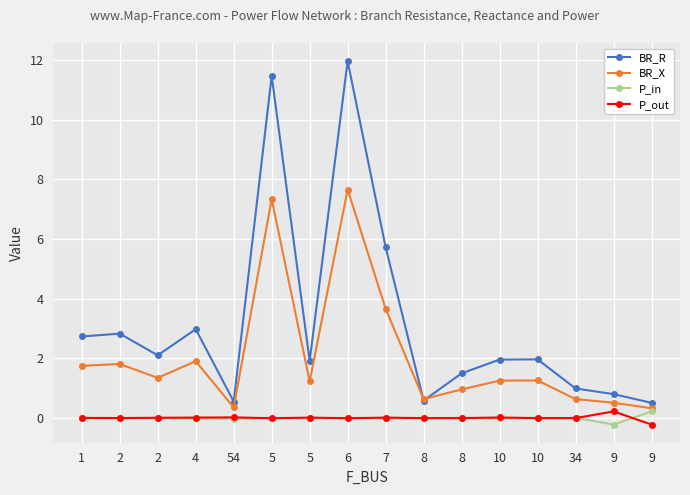

Reading right to left, what are all the values shown in this chart?

BR_R: 9=0.5	9=0.8	34=1.0	10=2.0	10=2.0	8=1.5	8=0.6	7=5.7	6=12.0	5=1.9	5=11.5	54=0.6	4=3.0	2=2.1	2=2.8	1=2.7
BR_X: 9=0.3	9=0.5	34=0.6	10=1.3	10=1.3	8=1.0	8=0.6	7=3.7	6=7.7	5=1.2	5=7.3	54=0.4	4=1.9	2=1.3	2=1.8	1=1.7
P_in: 9=0.2	9=-0.2	34=0.0	10=0.0	10=-0.0	8=0.0	8=0.0	7=-0.0	6=0.0	5=-0.0	5=0.0	54=-0.0	4=-0.0	2=-0.0	2=0.0	1=-0.0
P_out: 9=-0.2	9=0.2	34=-0.0	10=-0.0	10=0.0	8=-0.0	8=-0.0	7=0.0	6=-0.0	5=0.0	5=-0.0	54=0.0	4=0.0	2=0.0	2=-0.0	1=0.0